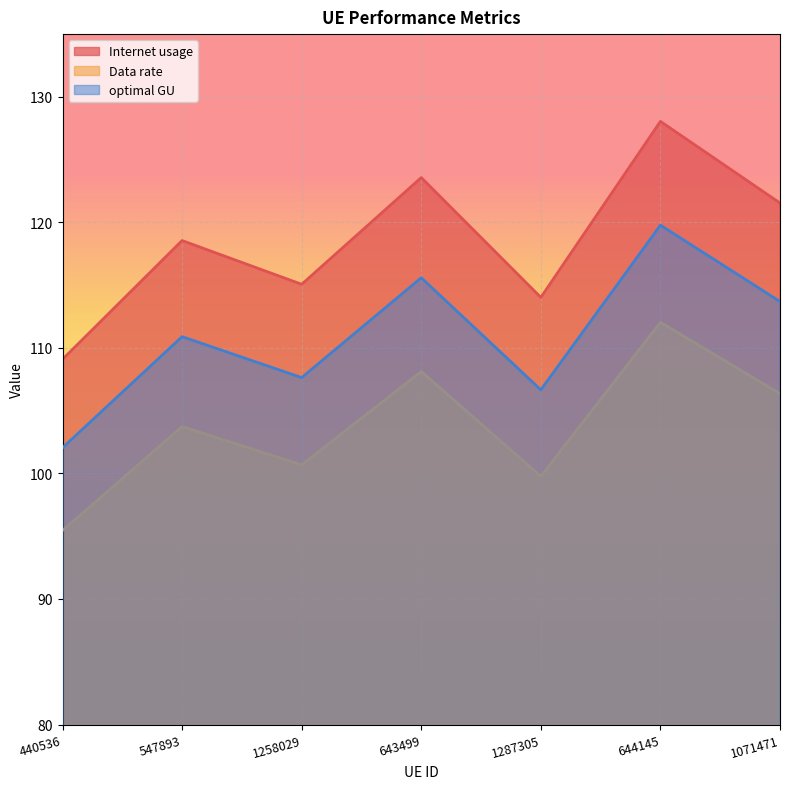

Where is the first local maximum for optimal GU?

547893